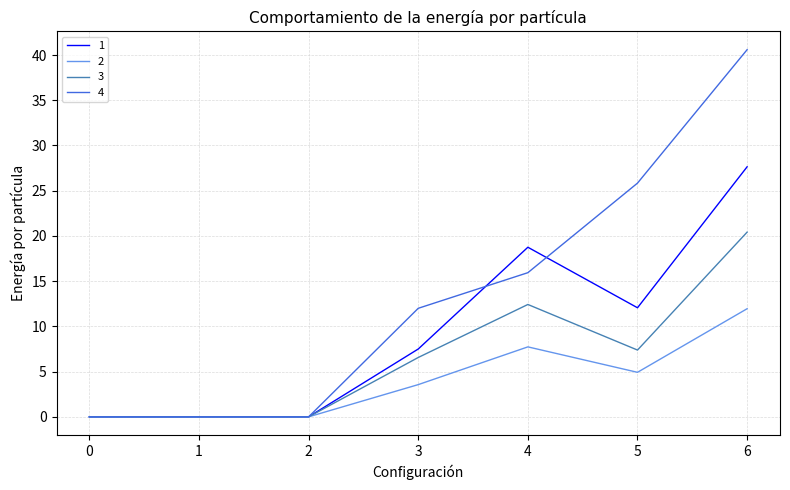

What is the difference between the 1 values at 1 and 6?

27.6